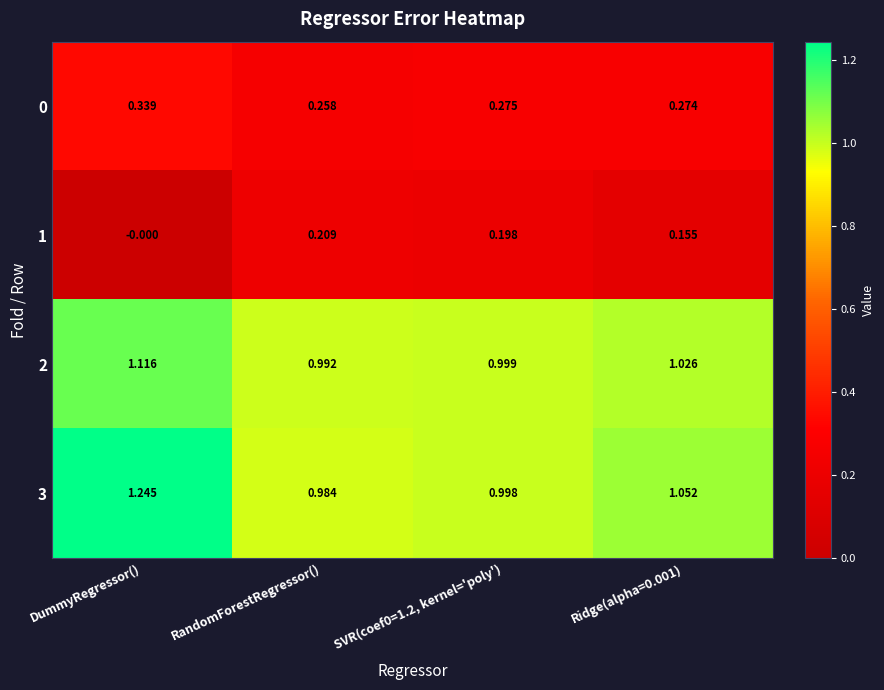

At which label does 3 reach its minimum?

RandomForestRegressor()